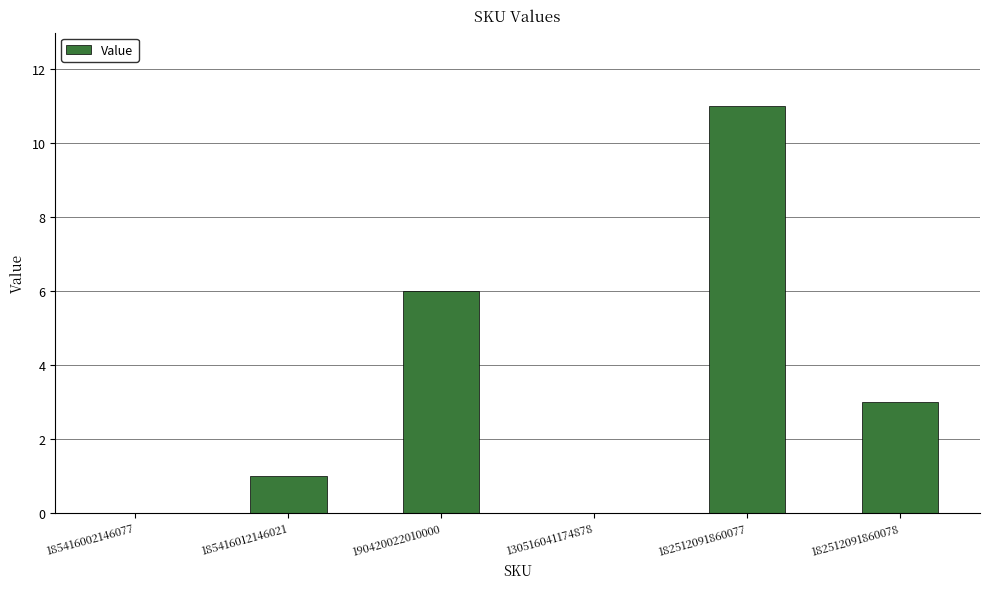

What is the difference between the values at 185416012146021 and 182512091860077?

10